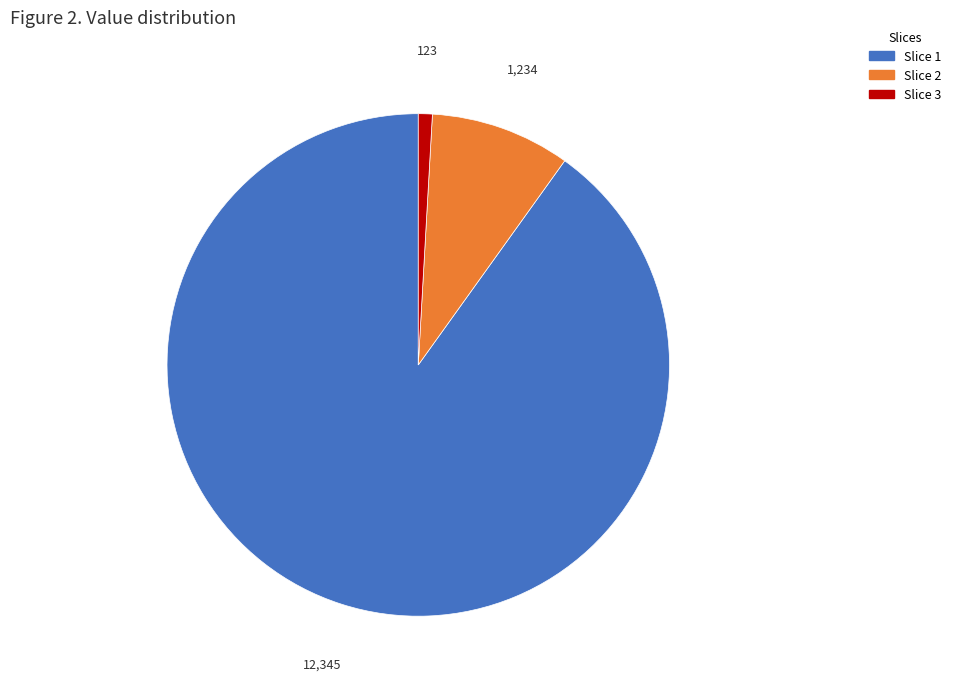

Is Slice 2 the majority of the pie?

No